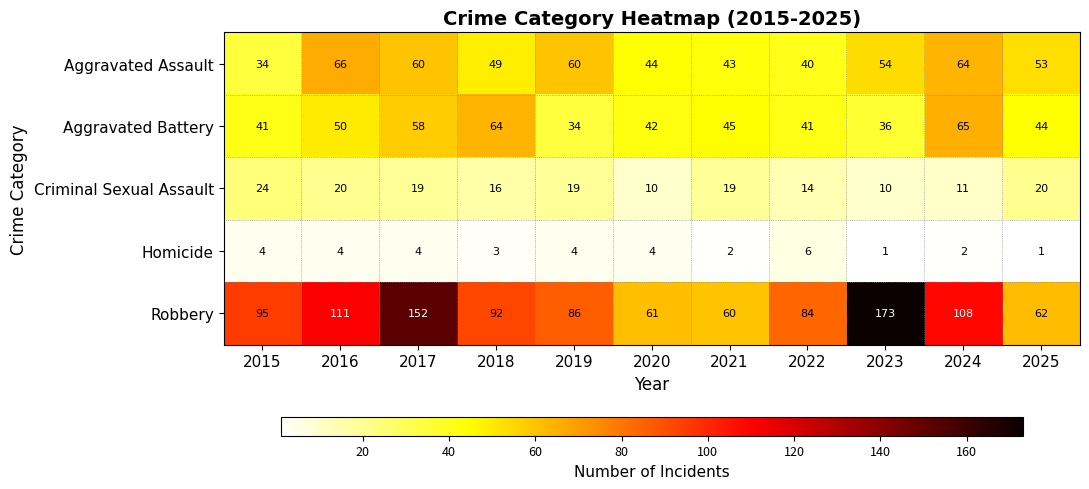

True or false: Robbery has a value of 61 at 2020.

True